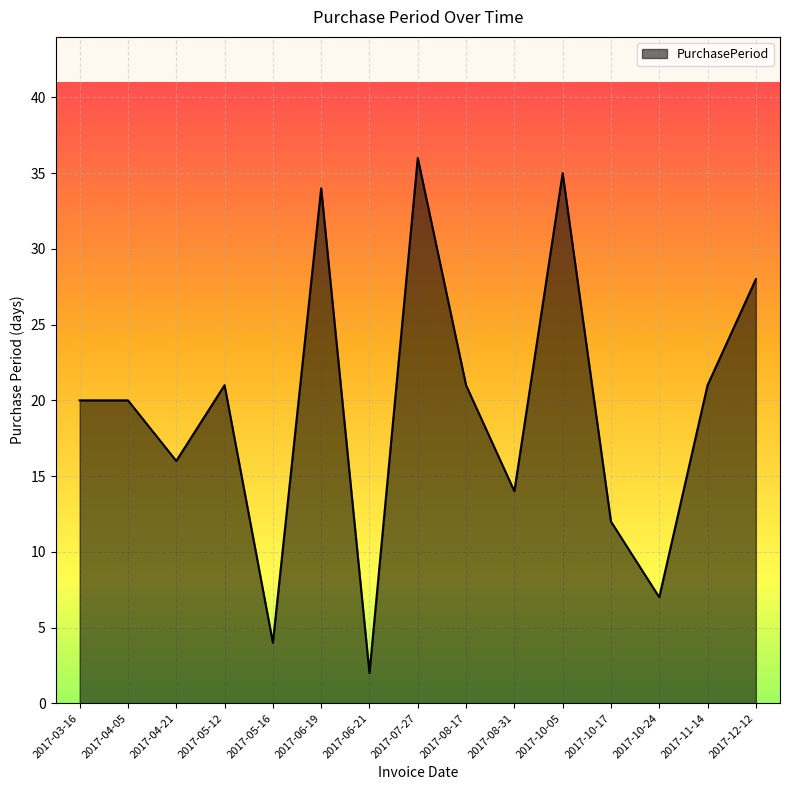

Which label corresponds to the largest value in the chart?

2017-07-27